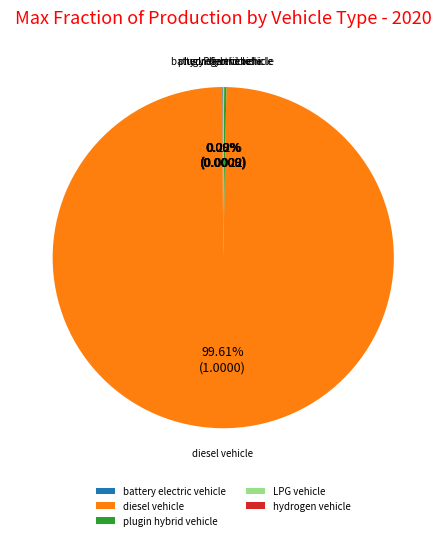

What is the largest slice in the pie chart?

diesel vehicle